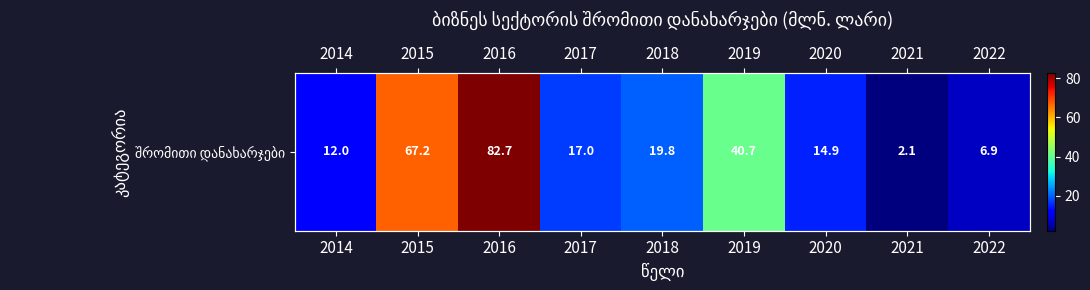

What is the difference between the maximum and minimum values?

80.6